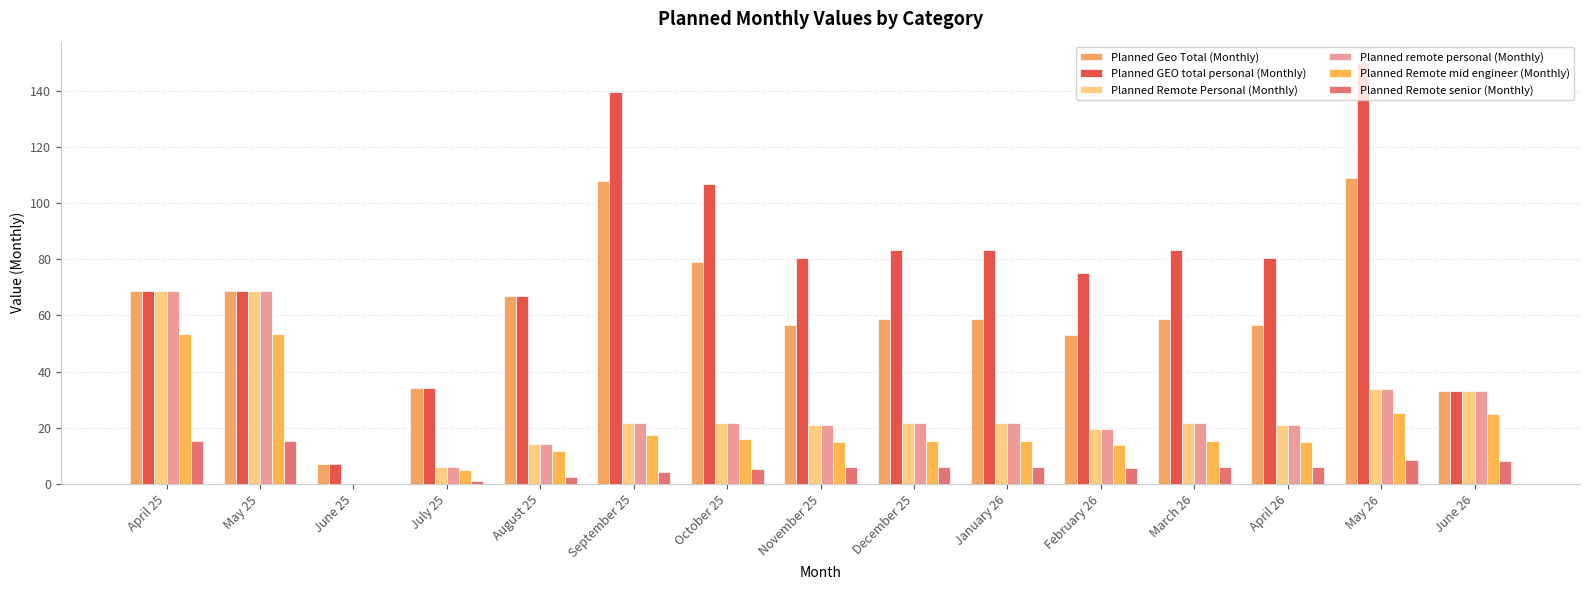

What is the label of the 10th bar from the right?

September 25